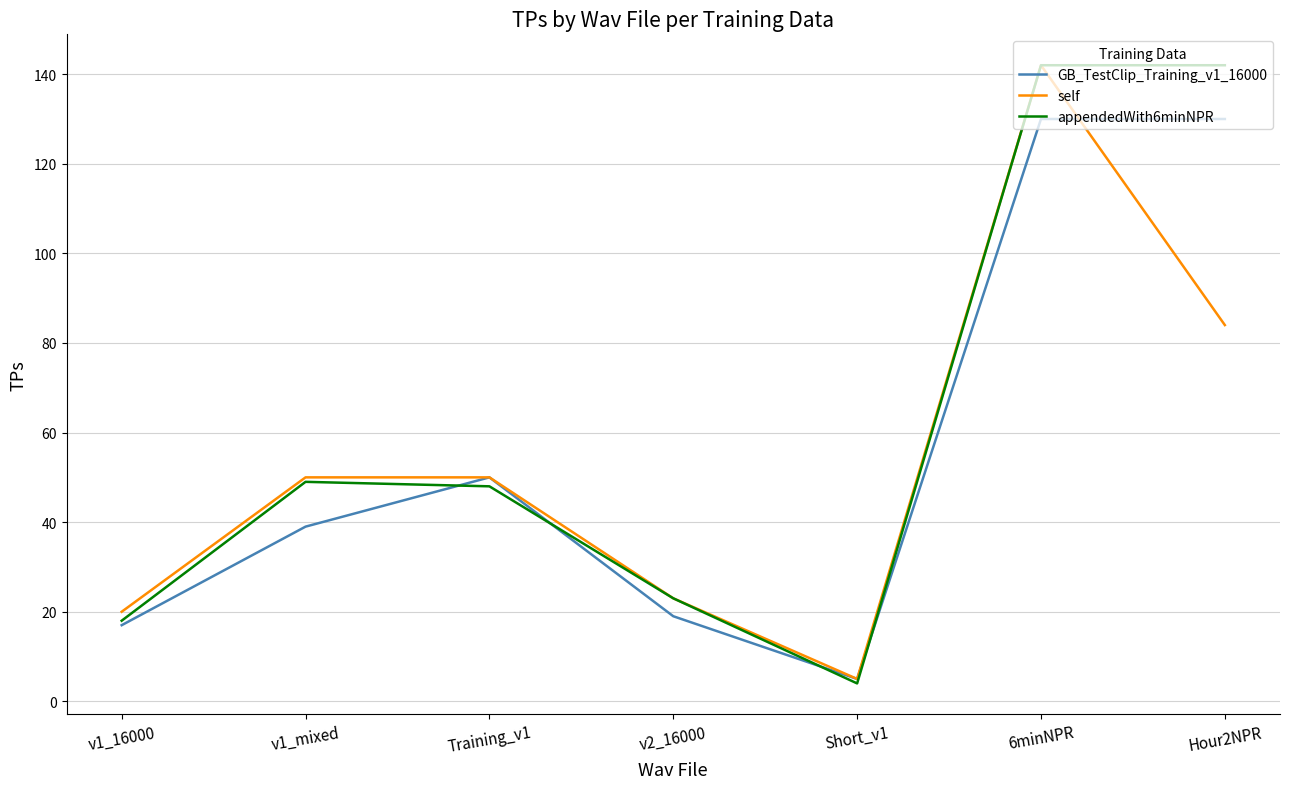

True or false: appendedWith6minNPR has a value of 35 at v2_16000.

False